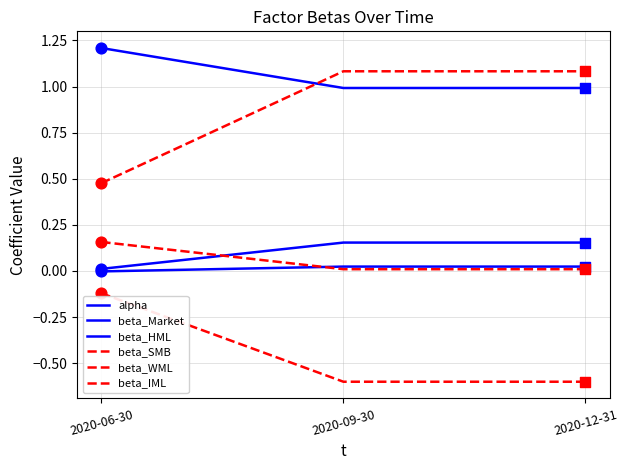

Does the chart have visible grid lines?

Yes